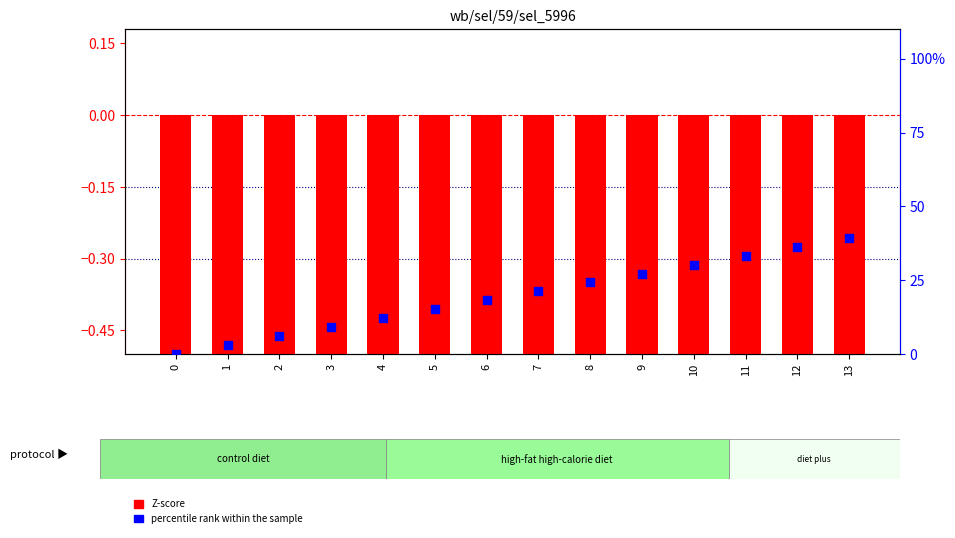

Is the value of percentile rank within the sample at 0 greater than the value of Z-score at 7?

Yes